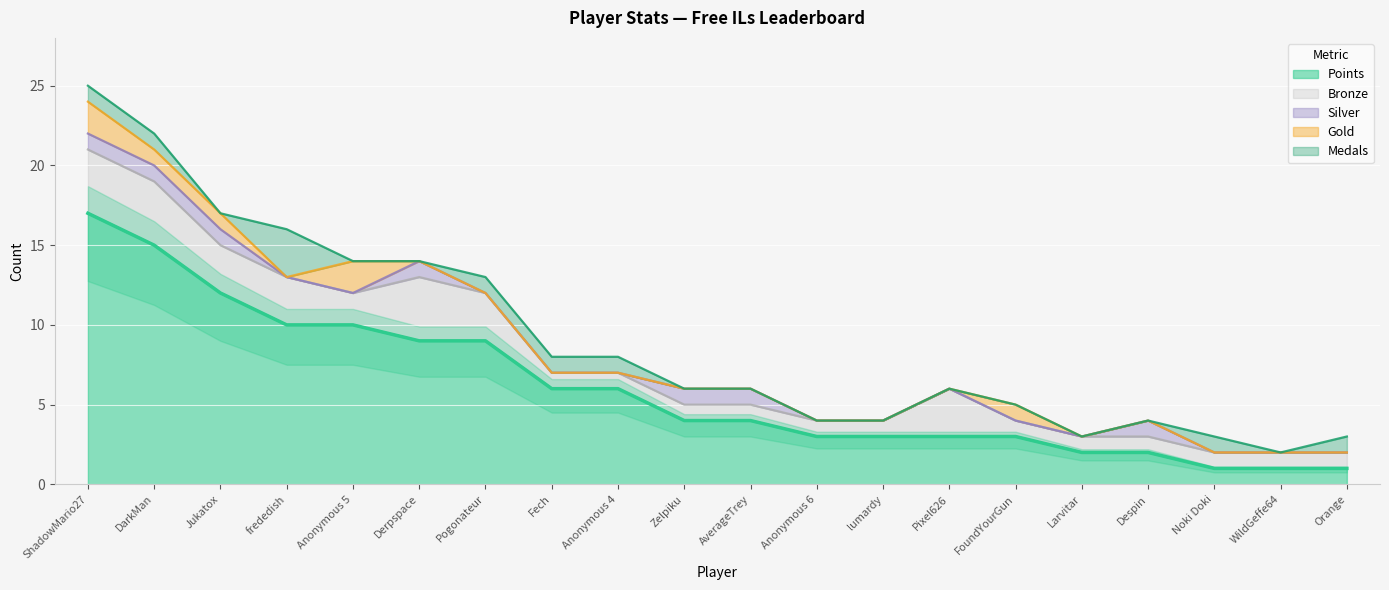

True or false: Bronze and Points cross at least once.

False